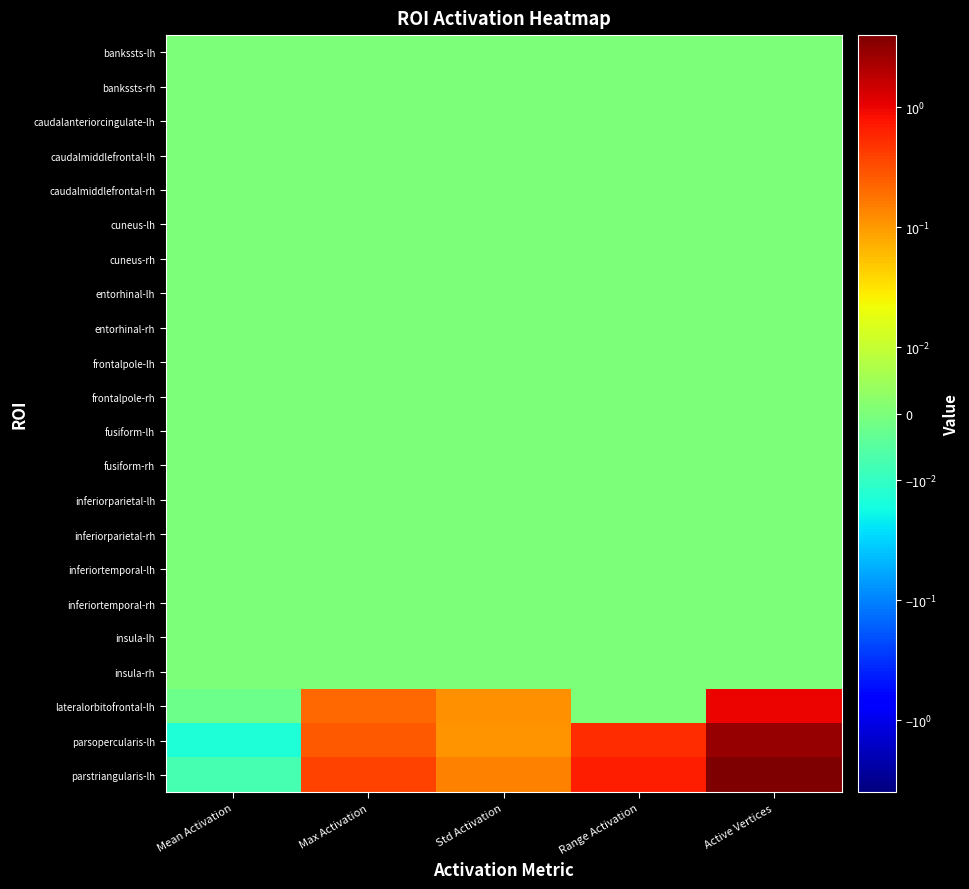

Reading left to right, what are all the values shown in this chart?

bankssts-lh: Mean Activation=0.0	Max Activation=0.0	Std Activation=0.0	Range Activation=0.0	Active Vertices=0.0
bankssts-rh: Mean Activation=0.0	Max Activation=0.0	Std Activation=0.0	Range Activation=0.0	Active Vertices=0.0
caudalanteriorcingulate-lh: Mean Activation=0.0	Max Activation=0.0	Std Activation=0.0	Range Activation=0.0	Active Vertices=0.0
caudalmiddlefrontal-lh: Mean Activation=0.0	Max Activation=0.0	Std Activation=0.0	Range Activation=0.0	Active Vertices=0.0
caudalmiddlefrontal-rh: Mean Activation=0.0	Max Activation=0.0	Std Activation=0.0	Range Activation=0.0	Active Vertices=0.0
cuneus-lh: Mean Activation=0.0	Max Activation=0.0	Std Activation=0.0	Range Activation=0.0	Active Vertices=0.0
cuneus-rh: Mean Activation=0.0	Max Activation=0.0	Std Activation=0.0	Range Activation=0.0	Active Vertices=0.0
entorhinal-lh: Mean Activation=0.0	Max Activation=0.0	Std Activation=0.0	Range Activation=0.0	Active Vertices=0.0
entorhinal-rh: Mean Activation=0.0	Max Activation=0.0	Std Activation=0.0	Range Activation=0.0	Active Vertices=0.0
frontalpole-lh: Mean Activation=0.0	Max Activation=0.0	Std Activation=0.0	Range Activation=0.0	Active Vertices=0.0
frontalpole-rh: Mean Activation=0.0	Max Activation=0.0	Std Activation=0.0	Range Activation=0.0	Active Vertices=0.0
fusiform-lh: Mean Activation=0.0	Max Activation=0.0	Std Activation=0.0	Range Activation=0.0	Active Vertices=0.0
fusiform-rh: Mean Activation=0.0	Max Activation=0.0	Std Activation=0.0	Range Activation=0.0	Active Vertices=0.0
inferiorparietal-lh: Mean Activation=0.0	Max Activation=0.0	Std Activation=0.0	Range Activation=0.0	Active Vertices=0.0
inferiorparietal-rh: Mean Activation=0.0	Max Activation=0.0	Std Activation=0.0	Range Activation=0.0	Active Vertices=0.0
inferiortemporal-lh: Mean Activation=0.0	Max Activation=0.0	Std Activation=0.0	Range Activation=0.0	Active Vertices=0.0
inferiortemporal-rh: Mean Activation=0.0	Max Activation=0.0	Std Activation=0.0	Range Activation=0.0	Active Vertices=0.0
insula-lh: Mean Activation=0.0	Max Activation=0.0	Std Activation=0.0	Range Activation=0.0	Active Vertices=0.0
insula-rh: Mean Activation=0.0	Max Activation=0.0	Std Activation=0.0	Range Activation=0.0	Active Vertices=0.0
lateralorbitofrontal-lh: Mean Activation=-0.0	Max Activation=0.2	Std Activation=0.1	Range Activation=0.0	Active Vertices=1.0
parsopercularis-lh: Mean Activation=-0.0	Max Activation=0.3	Std Activation=0.1	Range Activation=0.5	Active Vertices=3.0
parstriangularis-lh: Mean Activation=-0.0	Max Activation=0.4	Std Activation=0.1	Range Activation=0.7	Active Vertices=4.0